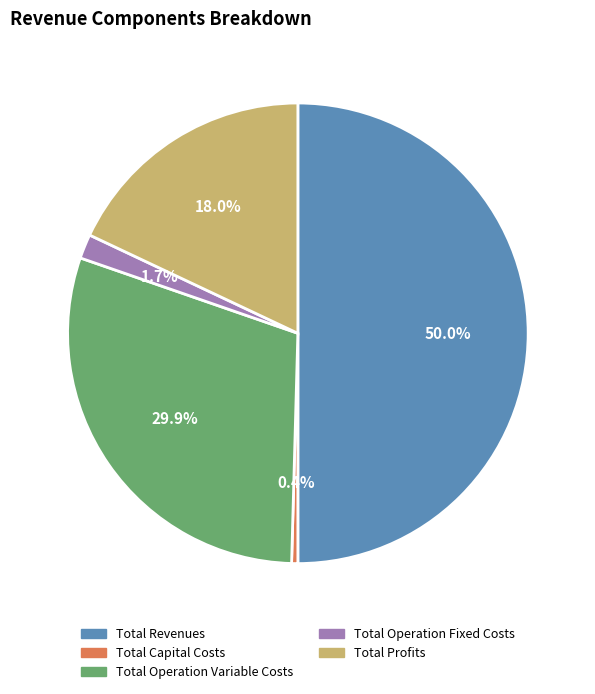

What is the smallest slice in the pie chart?

Total Capital Costs